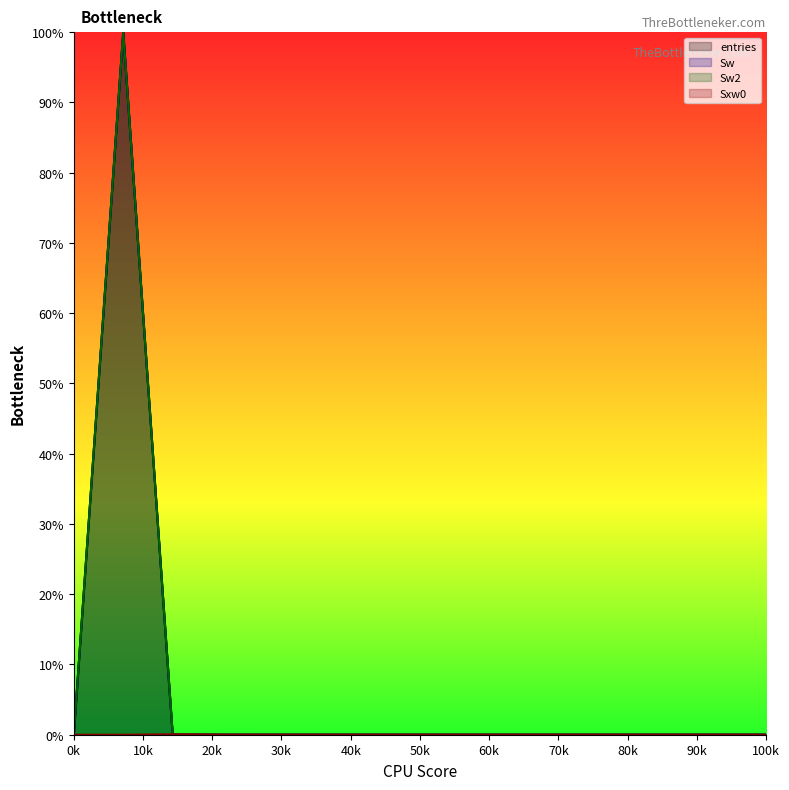

In Sw, how many points are higher than both neighbors (excluding endpoints)?

1